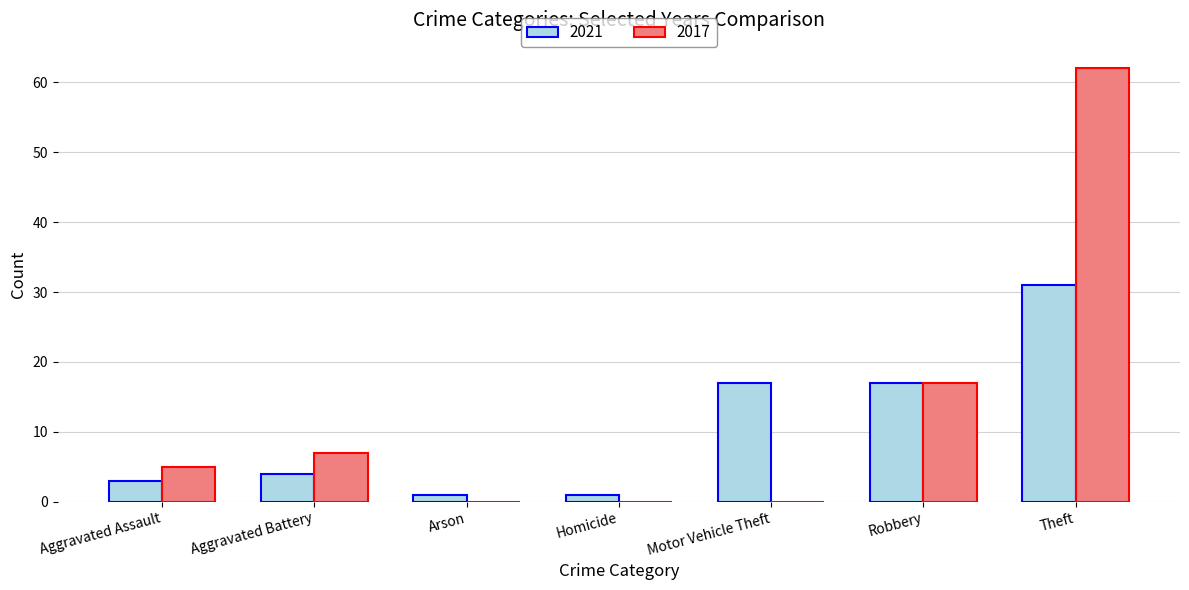

Which series changed the most between Aggravated Battery and Homicide?

2017